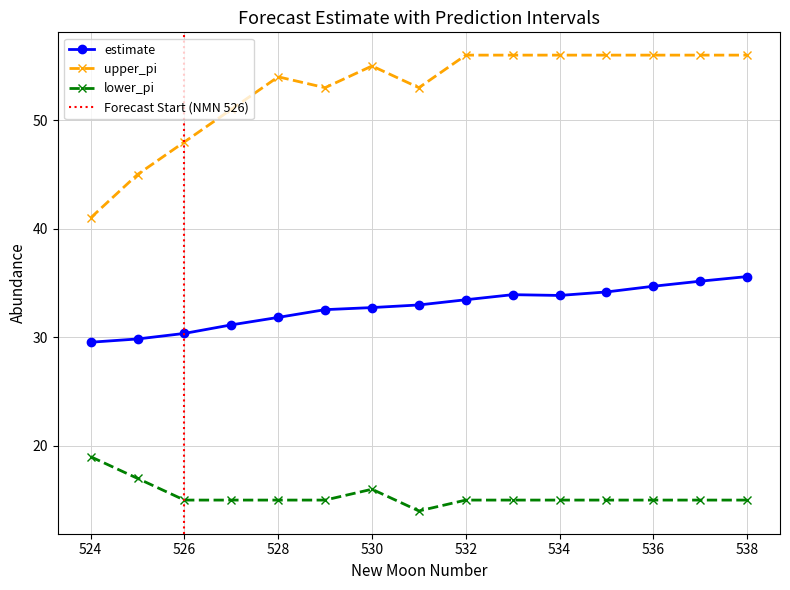

Which series changed the most between 534 and 536?

estimate